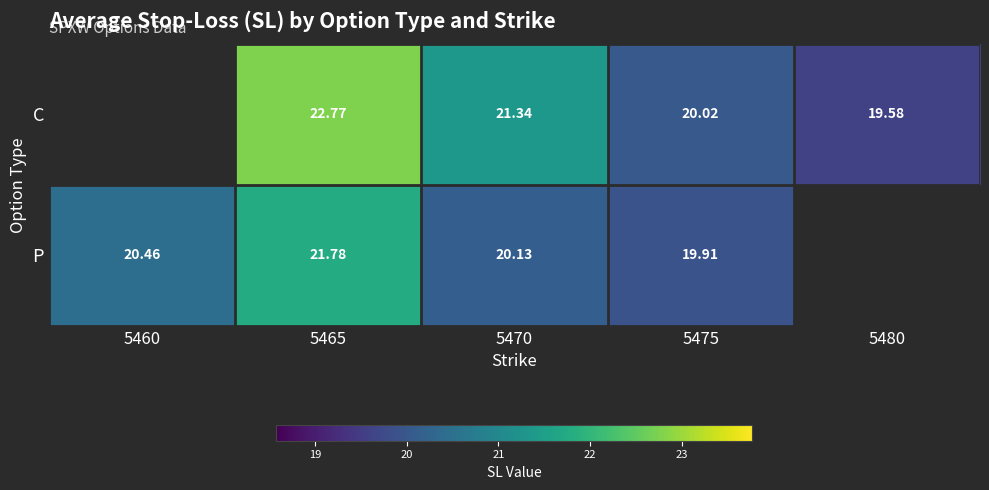

Rank the series at 5465 from highest to lowest value.

C, P